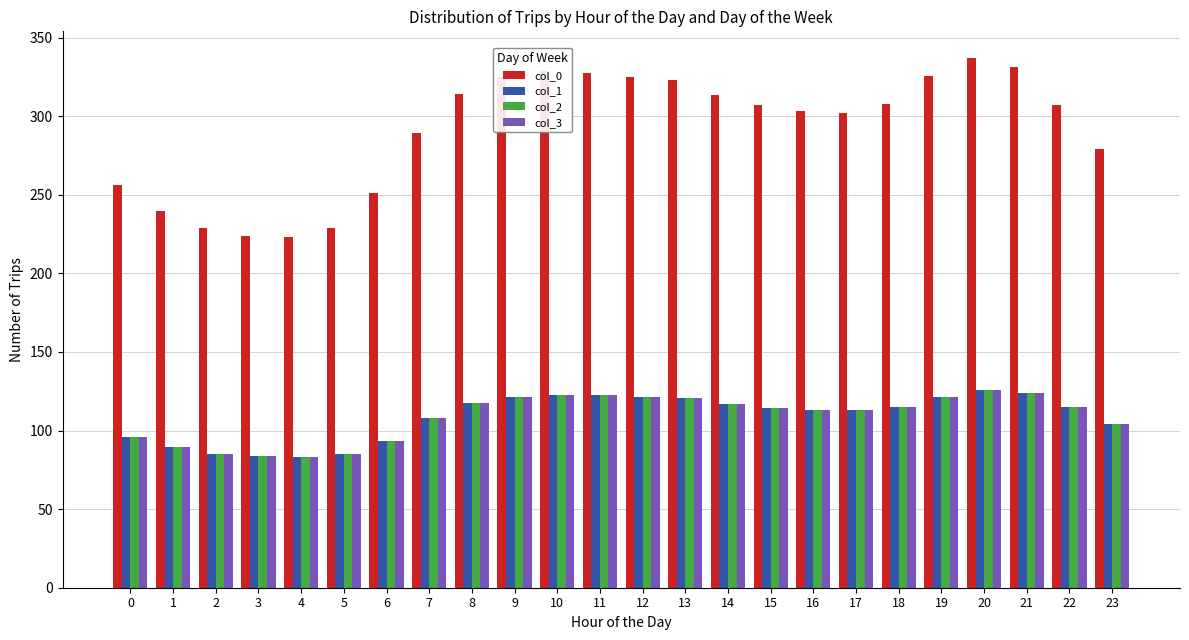

At which category is the sum across all series the highest?

20